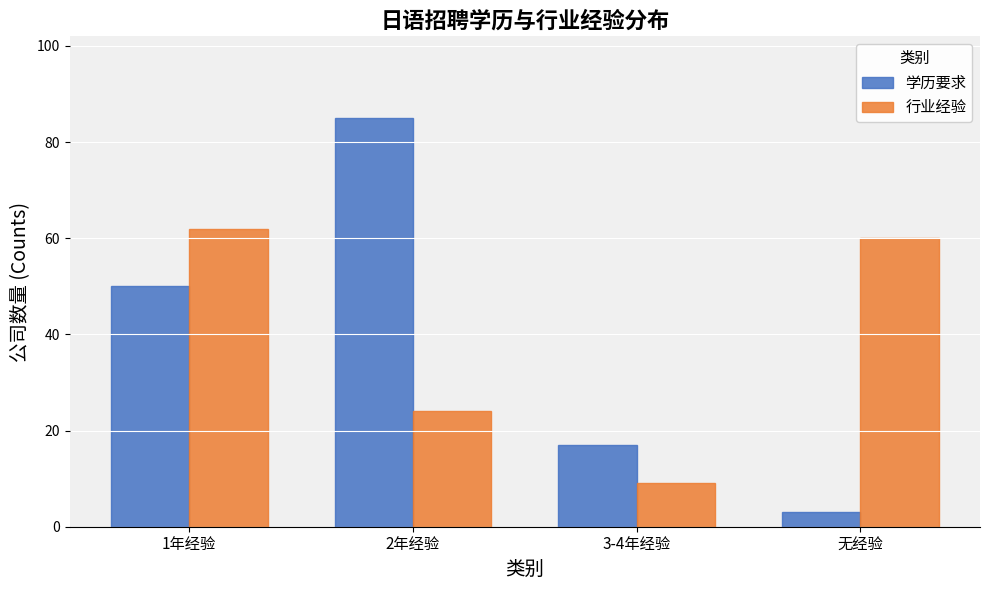

Reading left to right, list all the values displayed in this chart.

学历要求: 1年经验=50	2年经验=85	3-4年经验=17	无经验=3
行业经验: 1年经验=62	2年经验=24	3-4年经验=9	无经验=60